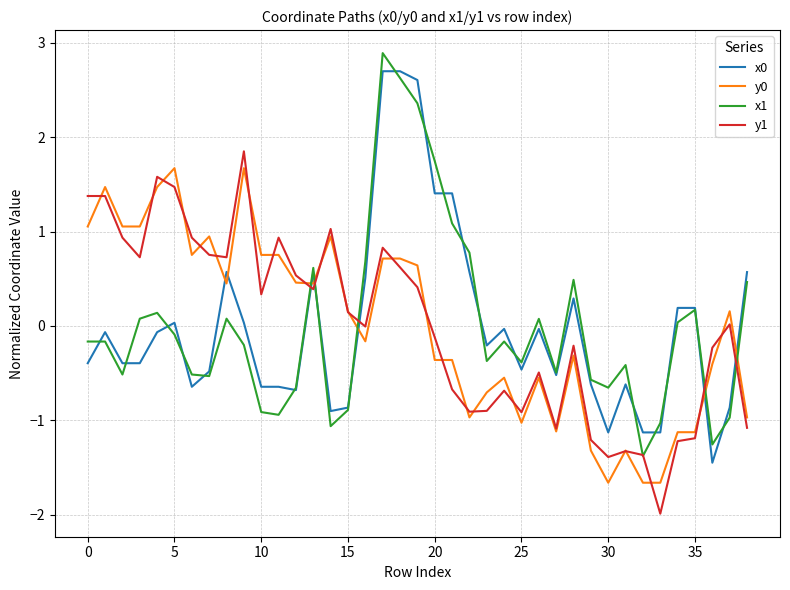

What is the highest value of the x1 series?

2.9